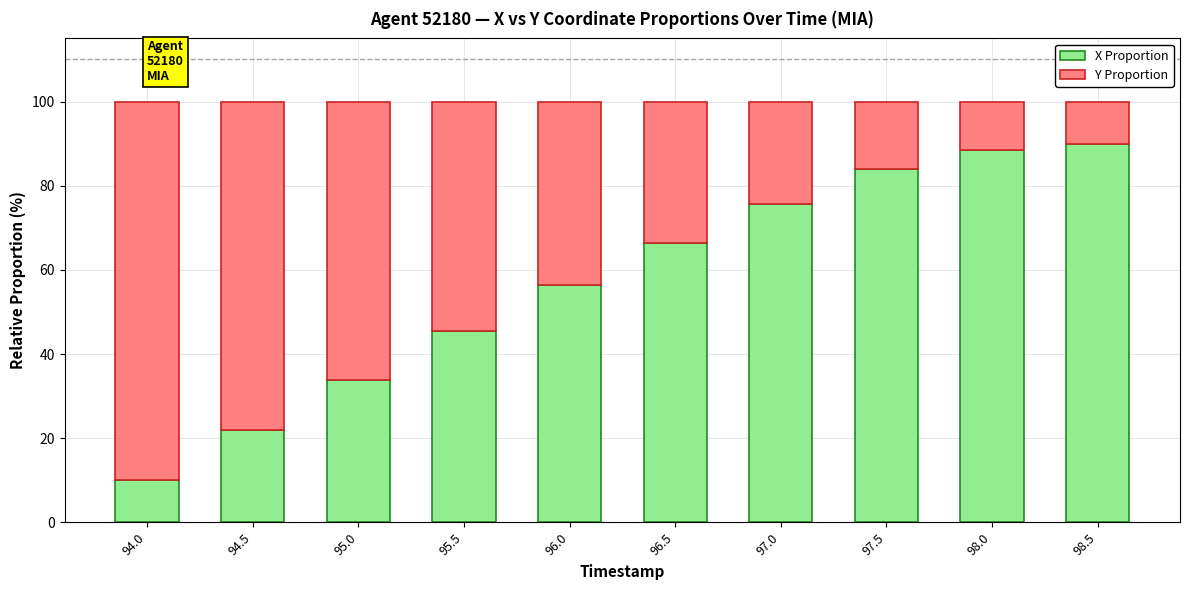

What is the difference between the second highest and minimum values in the X Proportion series?

78.5